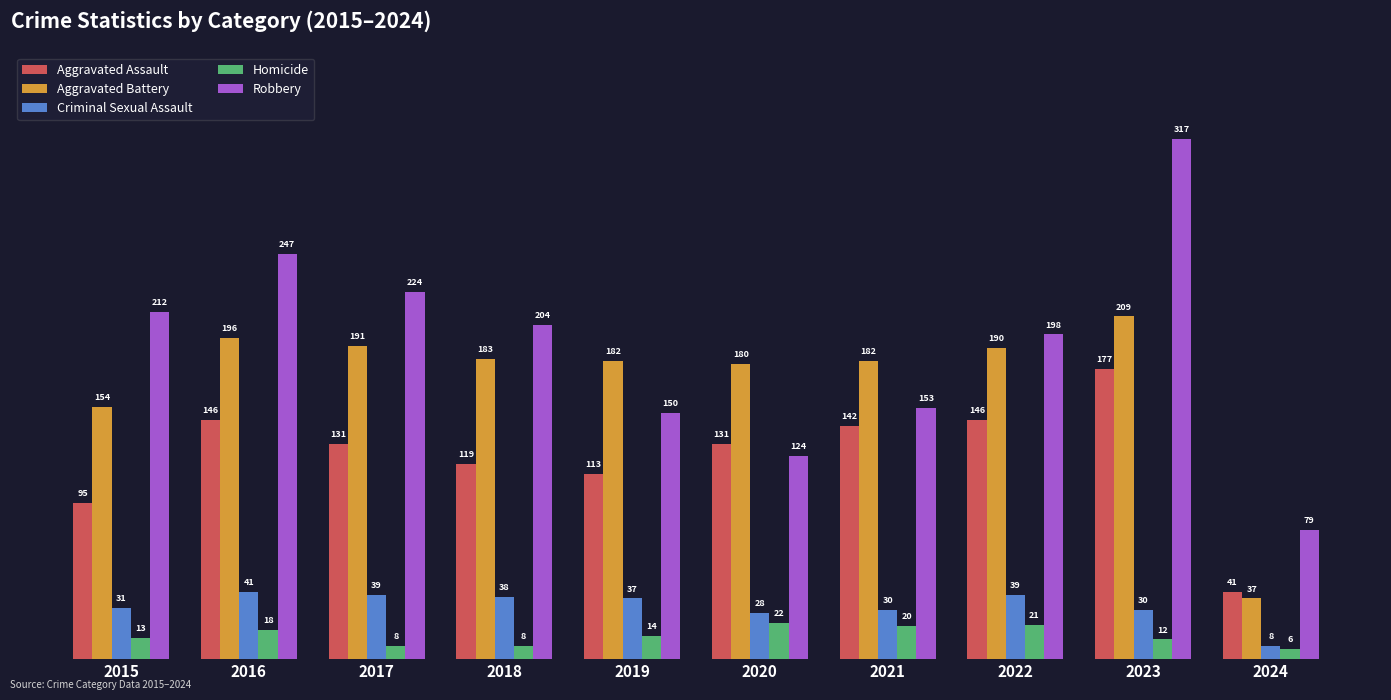

At which label does Aggravated Assault reach its minimum?

2024